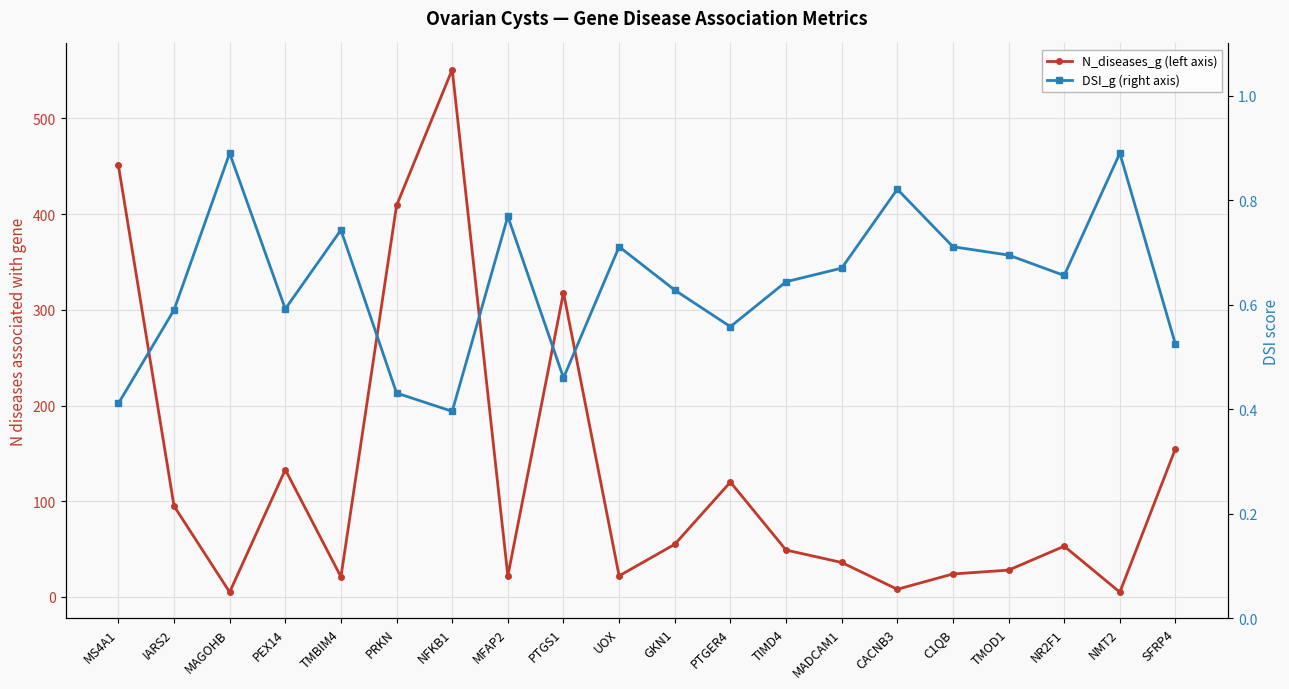

At which label is DSI_g (right axis) closest to 0?

NFKB1